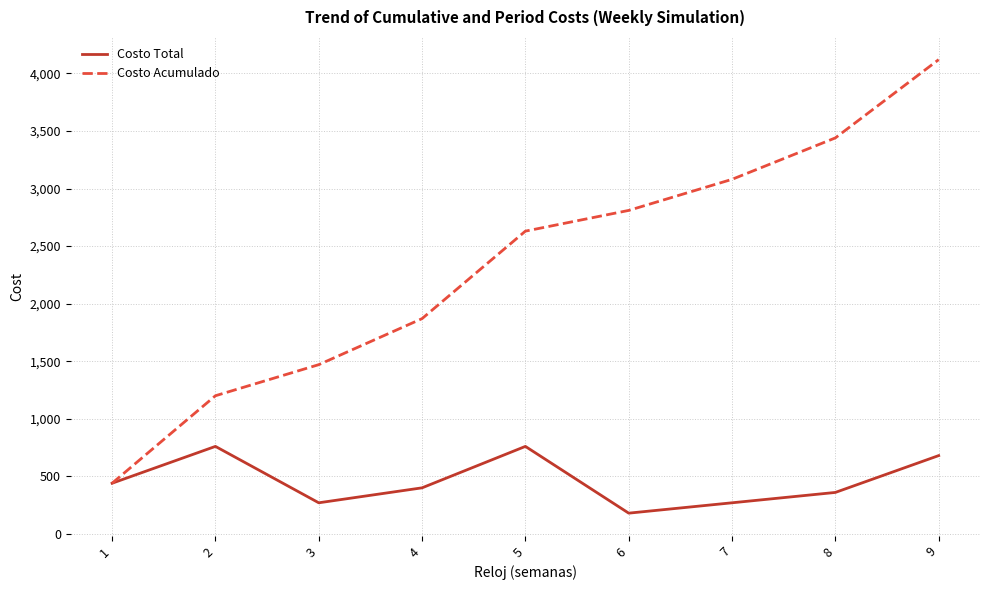

Reading left to right, transcribe all the data shown in this chart.

Costo Total: 1=440	2=760	3=270	4=400	5=760	6=180	7=270	8=360	9=680
Costo Acumulado: 1=440	2=1200	3=1470	4=1870	5=2630	6=2810	7=3080	8=3440	9=4120